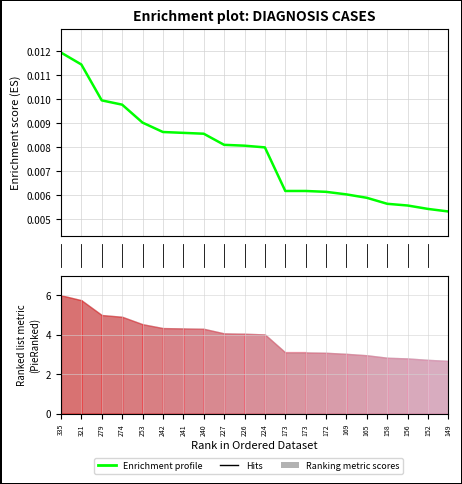

The value at 242 is 0.0. True or false?

False